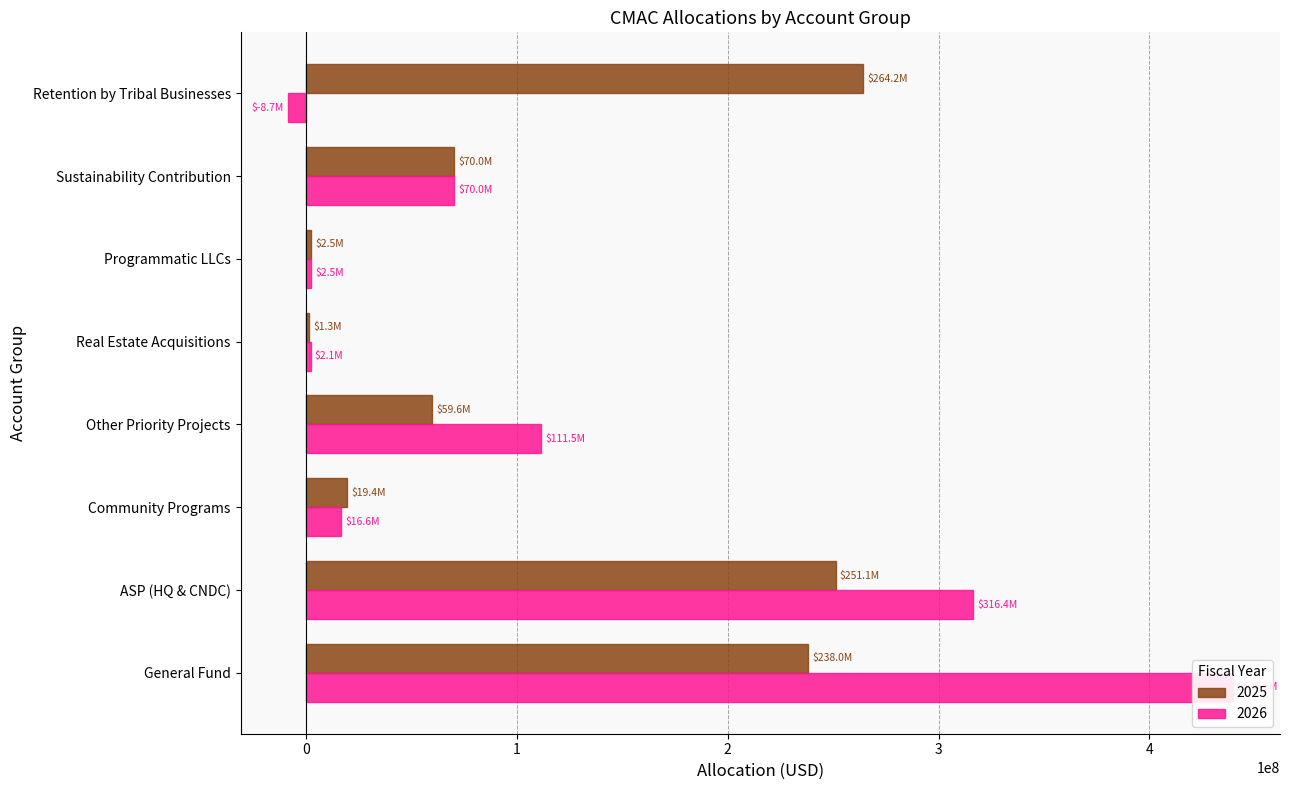

Reading left to right, extract all data points from this chart.

2025: General Fund=238042422.0	ASP (HQ & CNDC)=251128253.1	Community Programs=19435883.9	Other Priority Projects=59623146.0	Real Estate Acquisitions=1298341.8	Programmatic LLCs=2500000.0	Sustainability Contribution=70000000.0	Retention by Tribal Businesses=264224833.1
2026: General Fund=439598454.0	ASP (HQ & CNDC)=316395373.1	Community Programs=16608317.5	Other Priority Projects=111508353.0	Real Estate Acquisitions=2132405.6	Programmatic LLCs=2500000.0	Sustainability Contribution=70000000.0	Retention by Tribal Businesses=-8742903.2